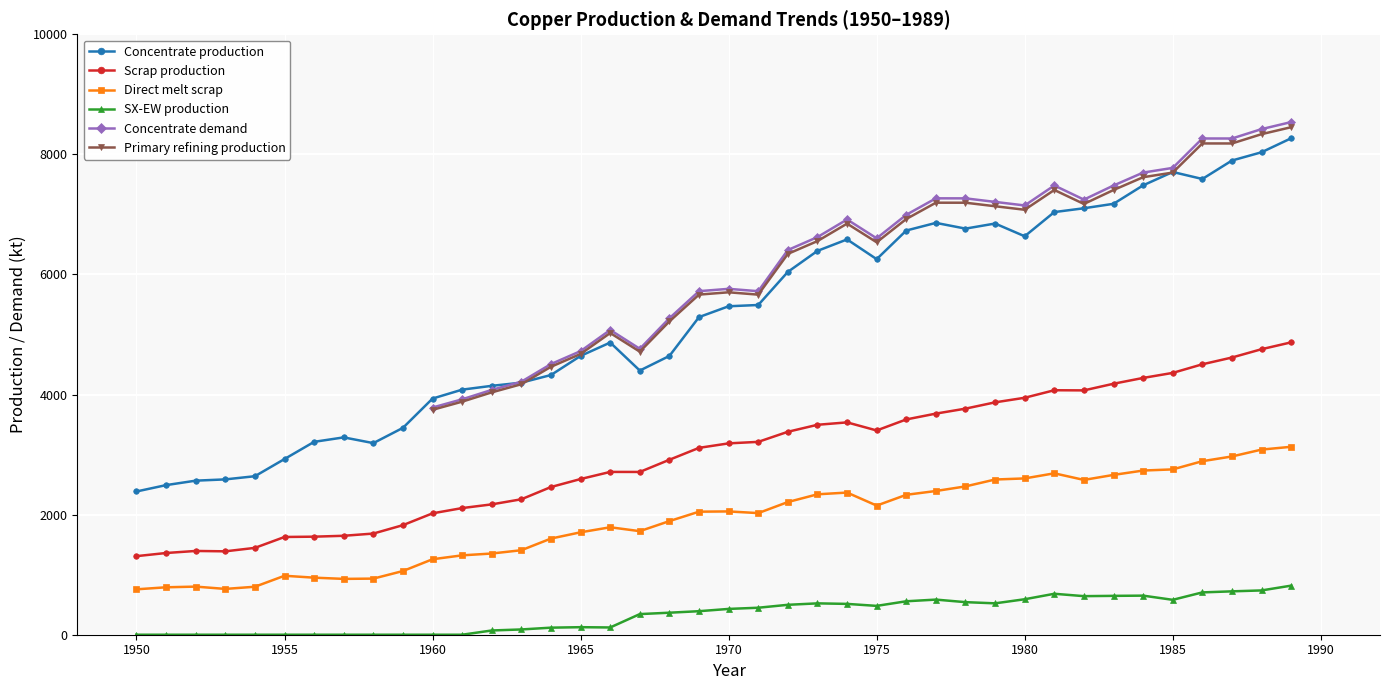

True or false: Concentrate production has more than 0 interior local peaks.

True